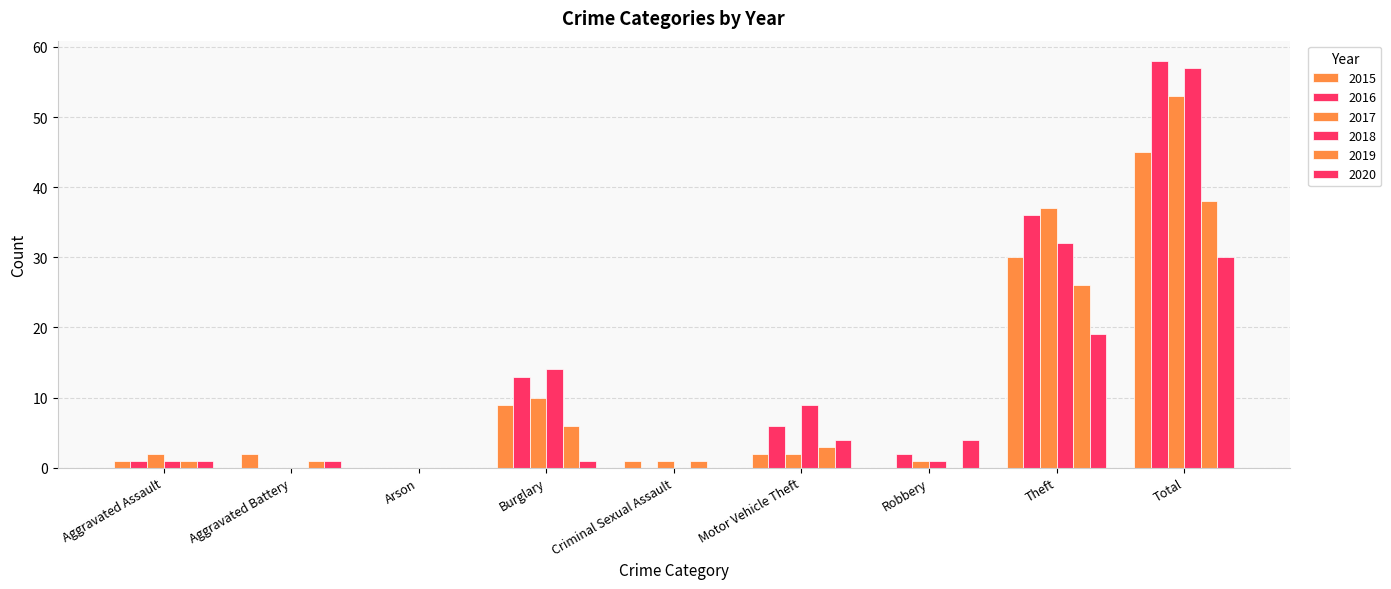

How many distinct data groups are displayed?

6